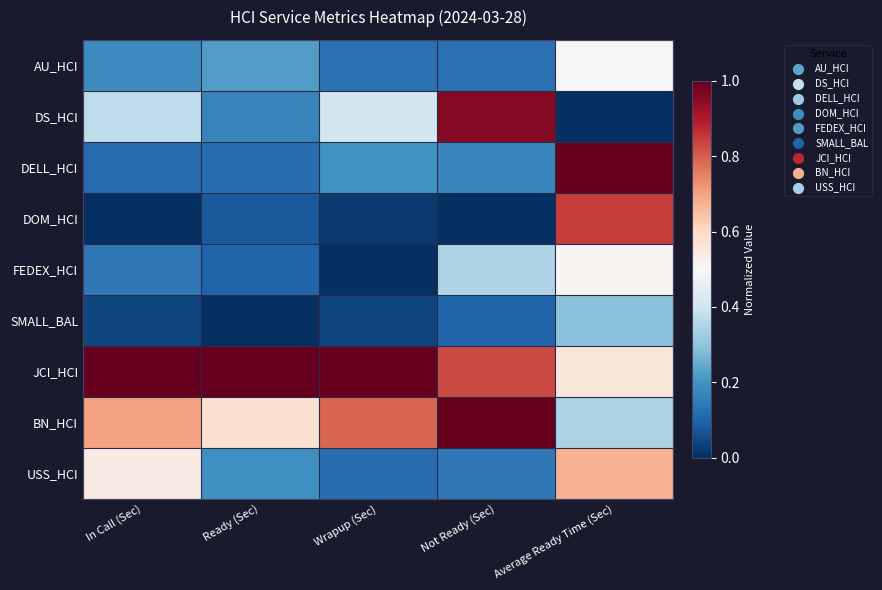

Which series has the largest total across all categories?

JCI_HCI